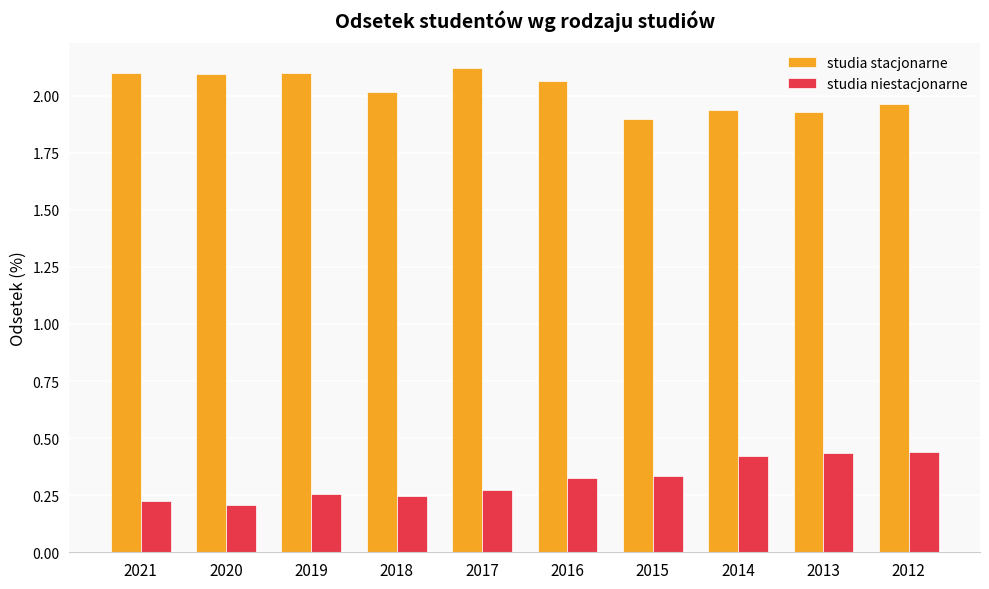

At how many categories does at least one series exceed 1?

10